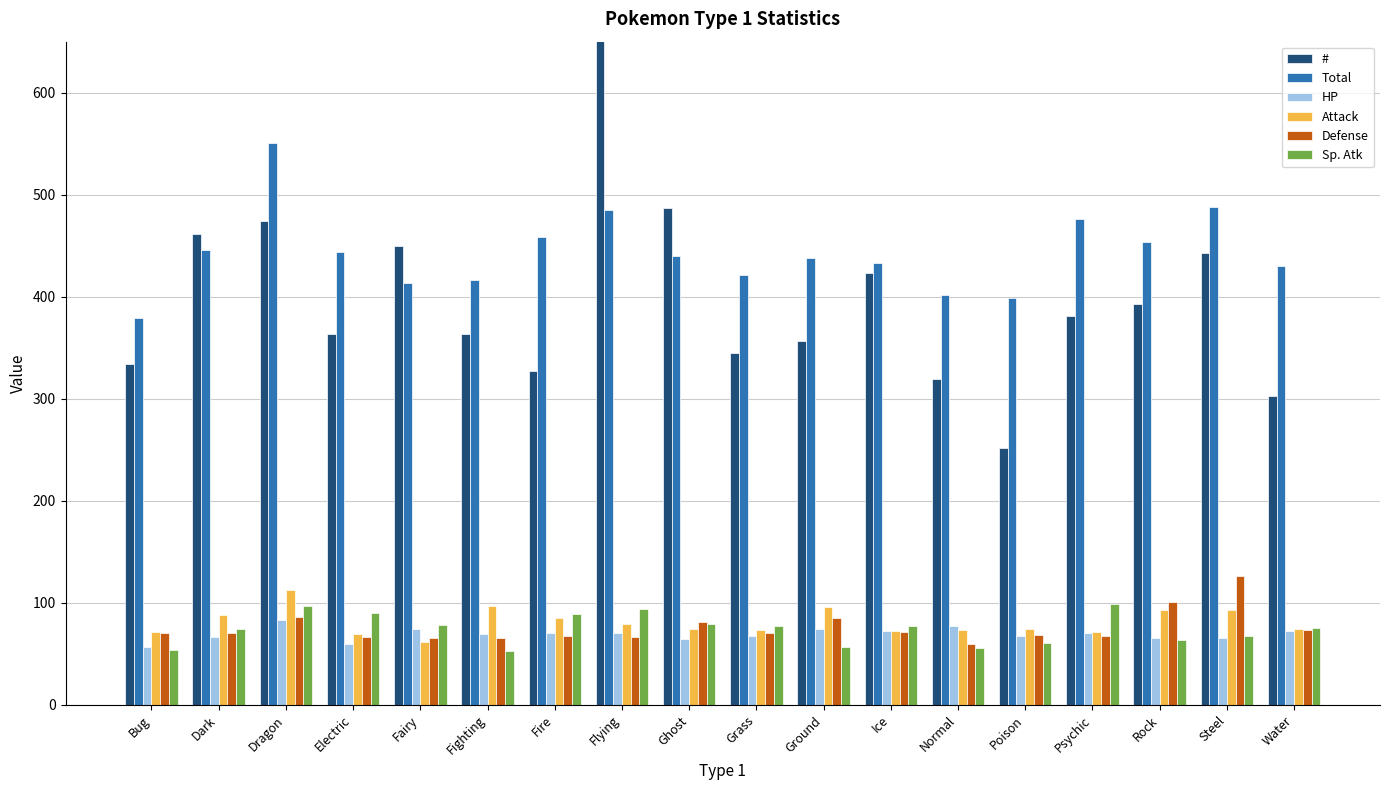

At Ghost, list the series in order from smallest to largest.

HP, Attack, Sp. Atk, Defense, Total, #